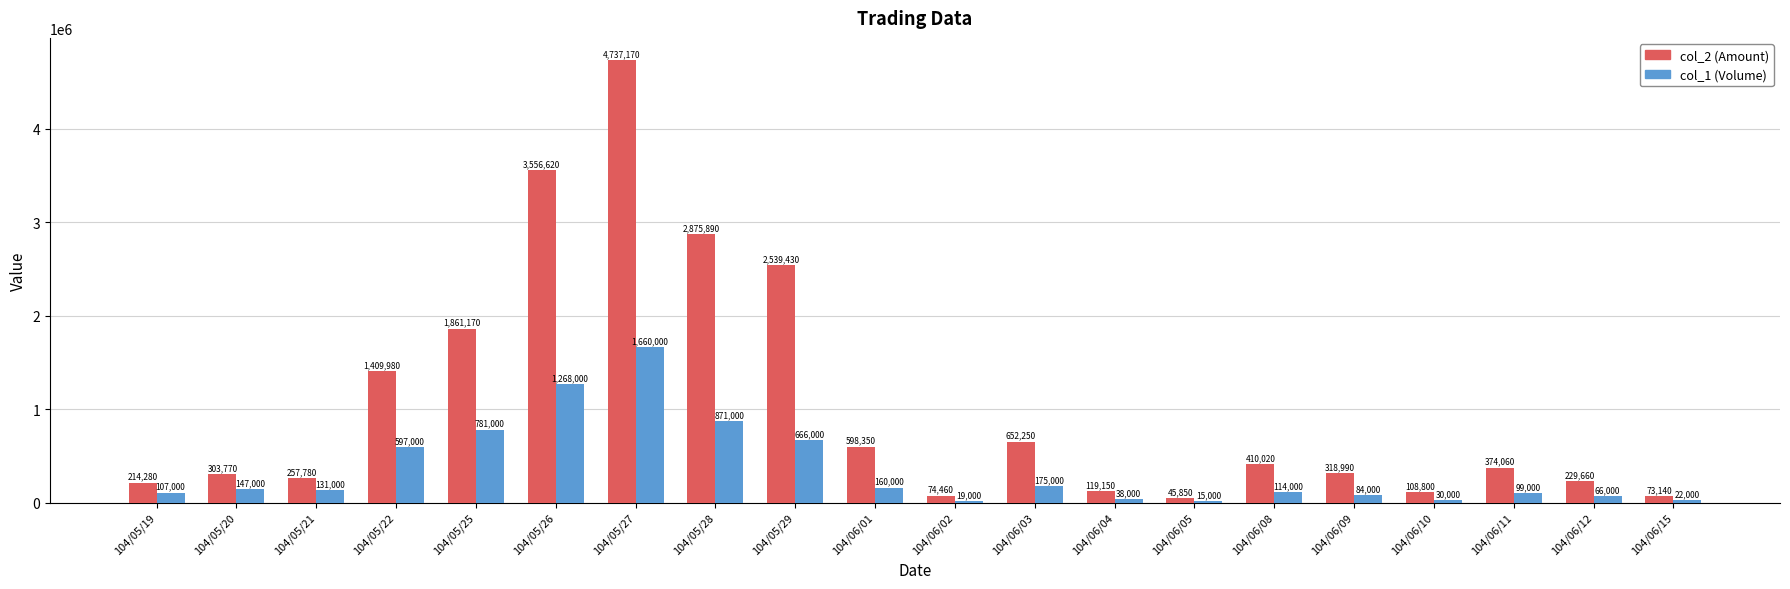

Which series has the largest total across all categories?

col_2 (Amount)